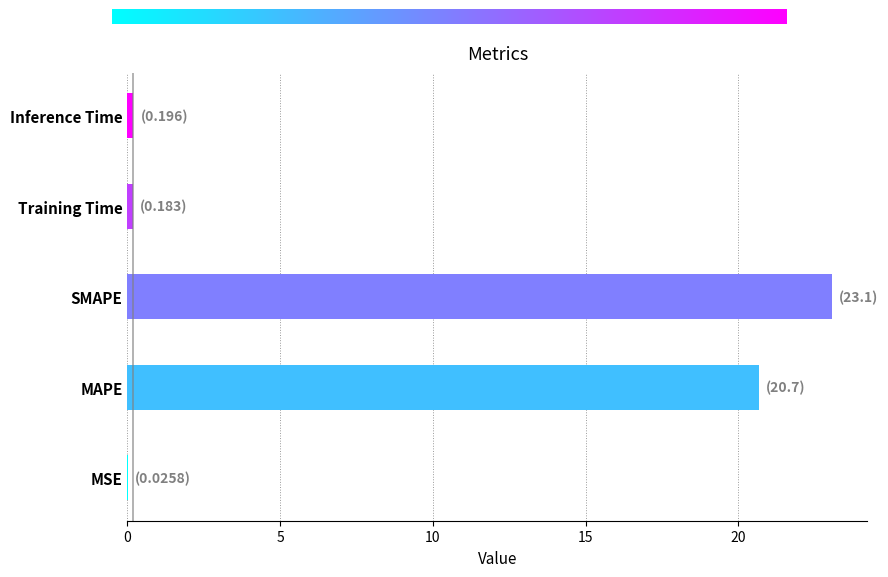

Is it true that the value at MAPE is 35.3?

False